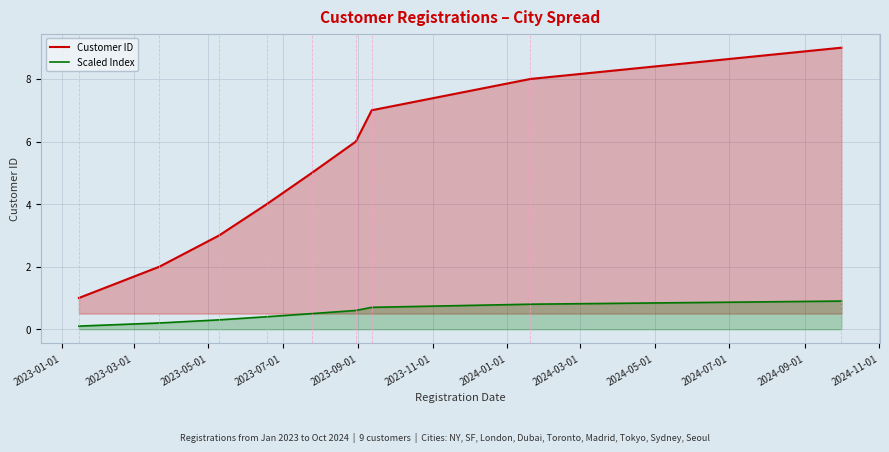

How many lines are shown in the chart?

2